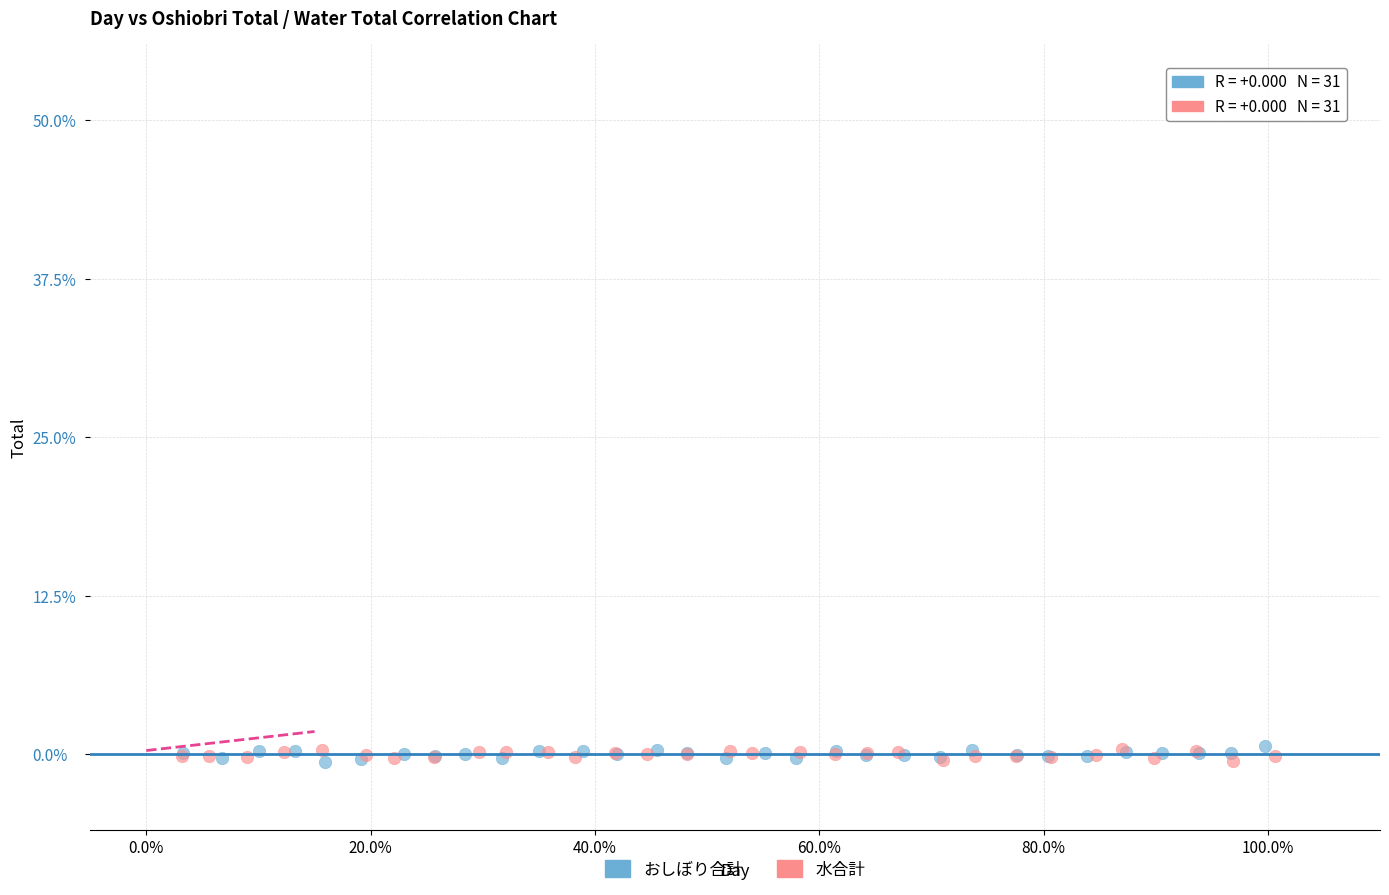

What are all the series names shown in the legend?

おしぼり合計, 水合計